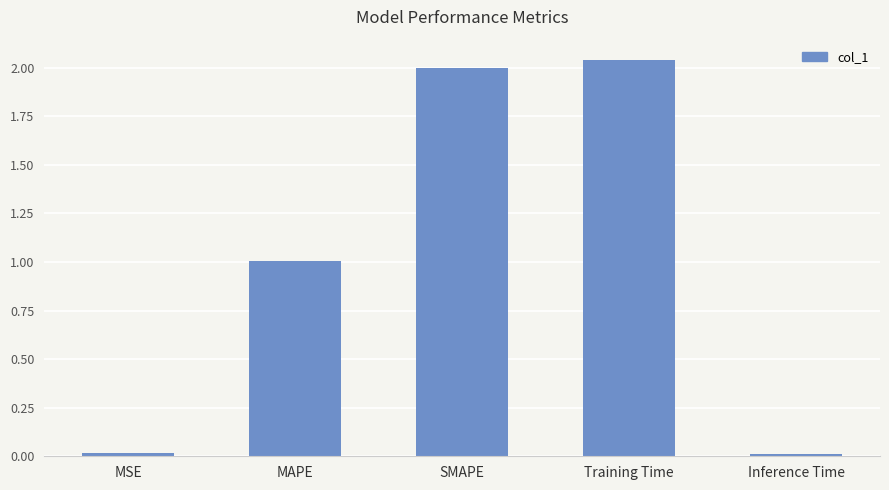

What is the sum of all values?

5.1